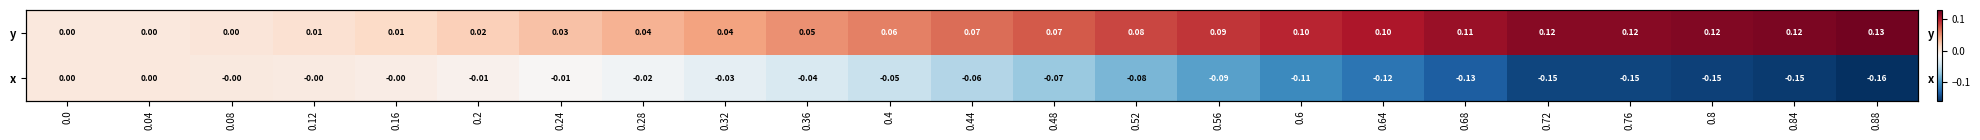

What is the difference between the y values at 0.88 and 0.4?

0.1